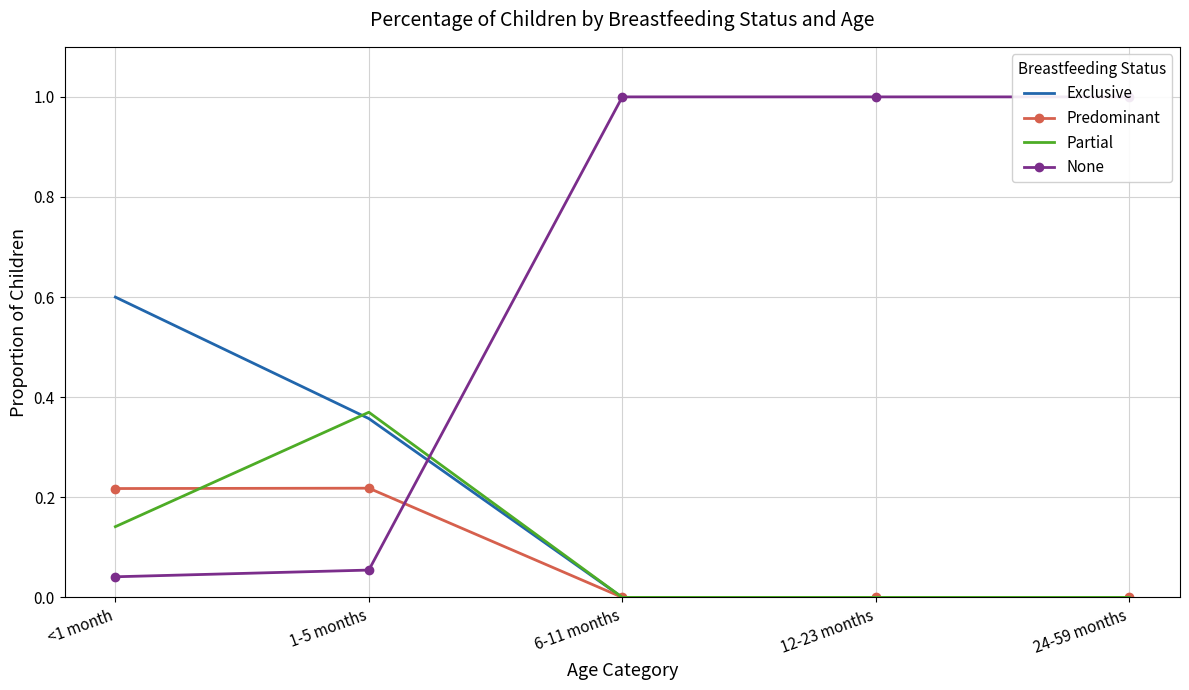

Is it true that None equals 1.0 at 6-11 months?

True